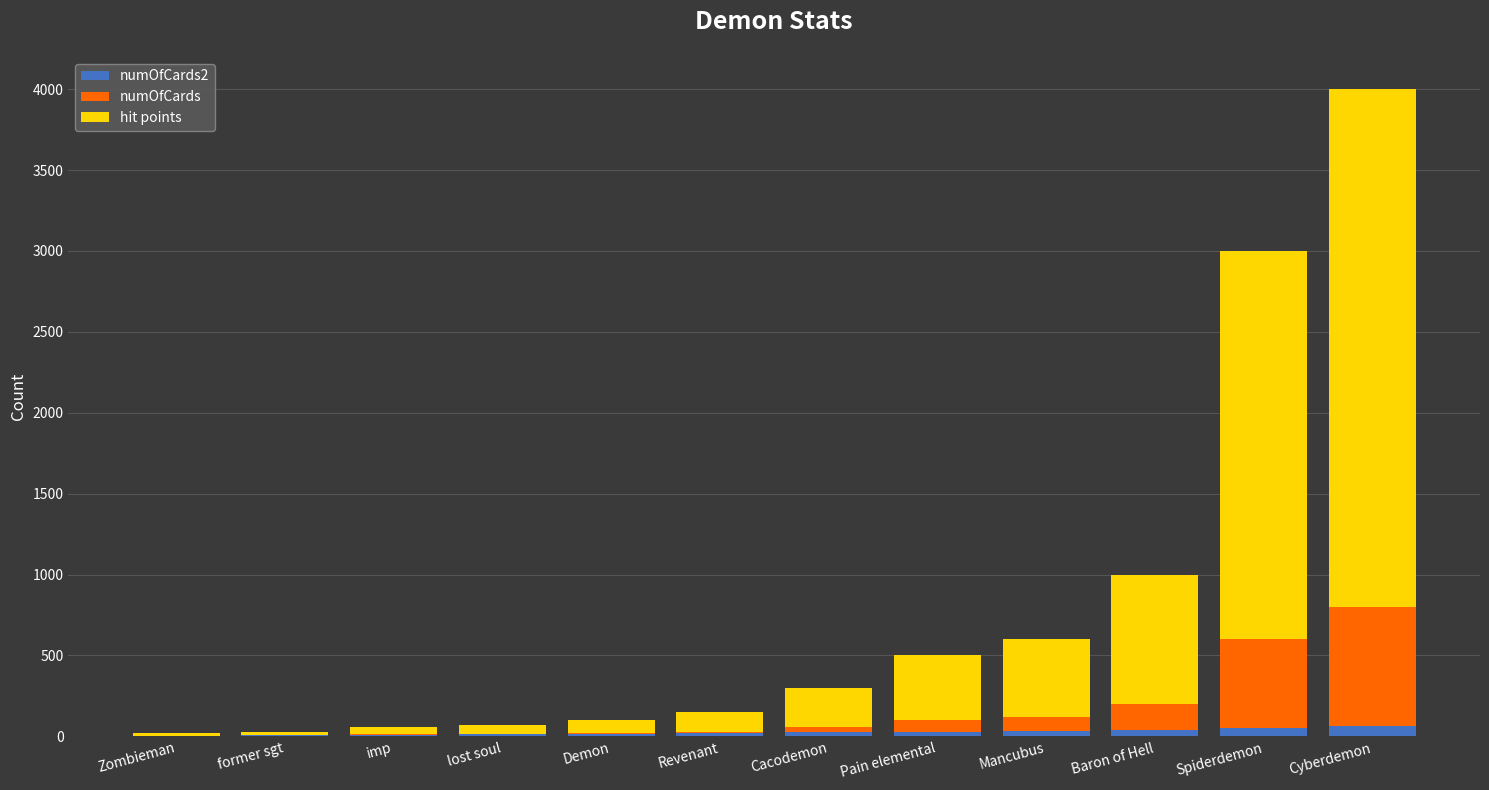

At which category is the sum across all series the highest?

Cyberdemon